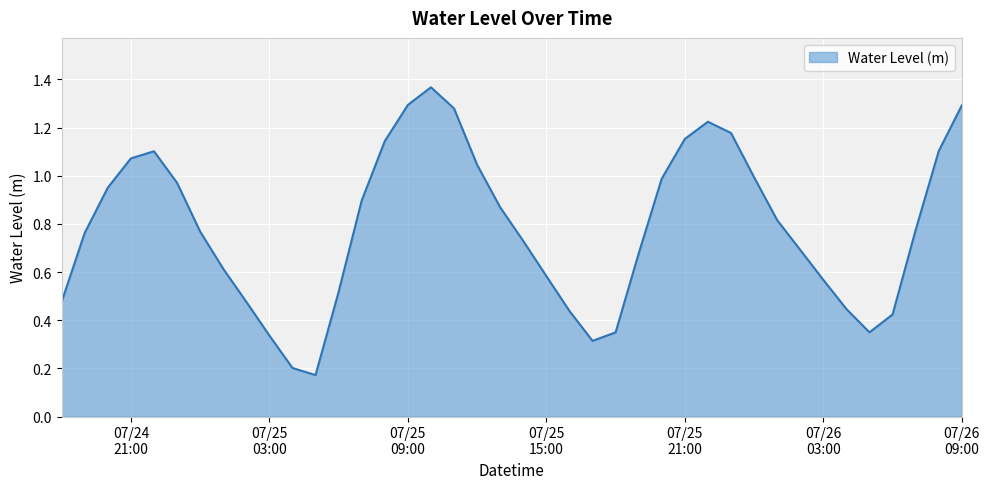

Reading right to left, what are all the values shown in this chart?

1.3	1.1	0.8	0.4	0.3	0.4	0.6	0.7	0.8	1.0	1.2	1.2	1.2	1.0	0.7	0.3	0.3	0.4	0.6	0.7	0.9	1.0	1.3	1.4	1.3	1.1	0.9	0.5	0.2	0.2	0.3	0.5	0.6	0.8	1.0	1.1	1.1	1.0	0.8	0.5